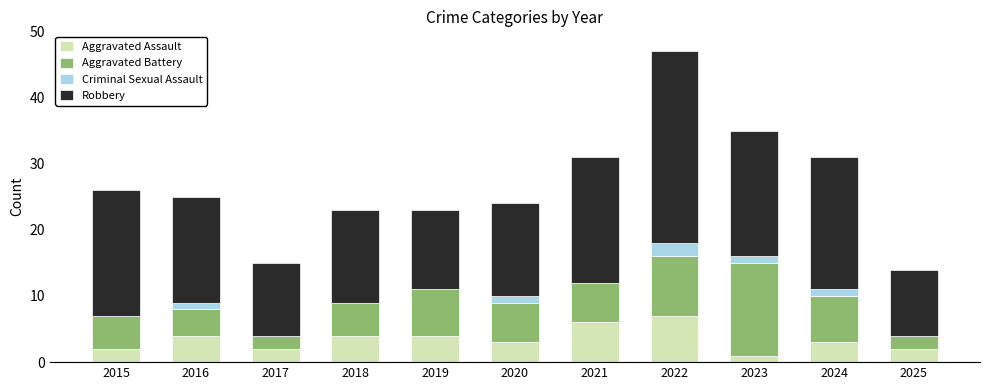

What is the sum of all Aggravated Assault values?

38